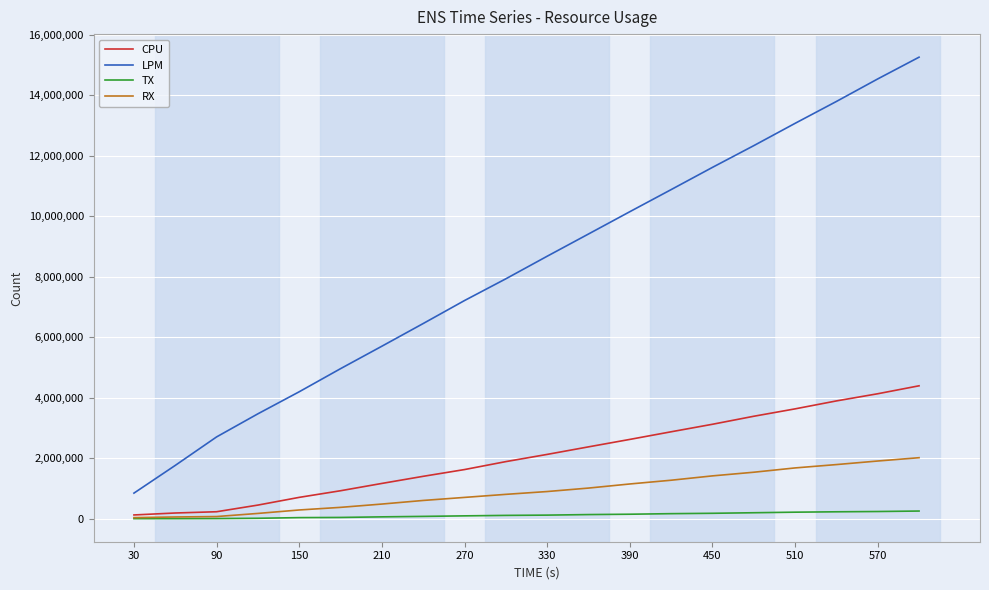

What is the maximum value for LPM?

15260817